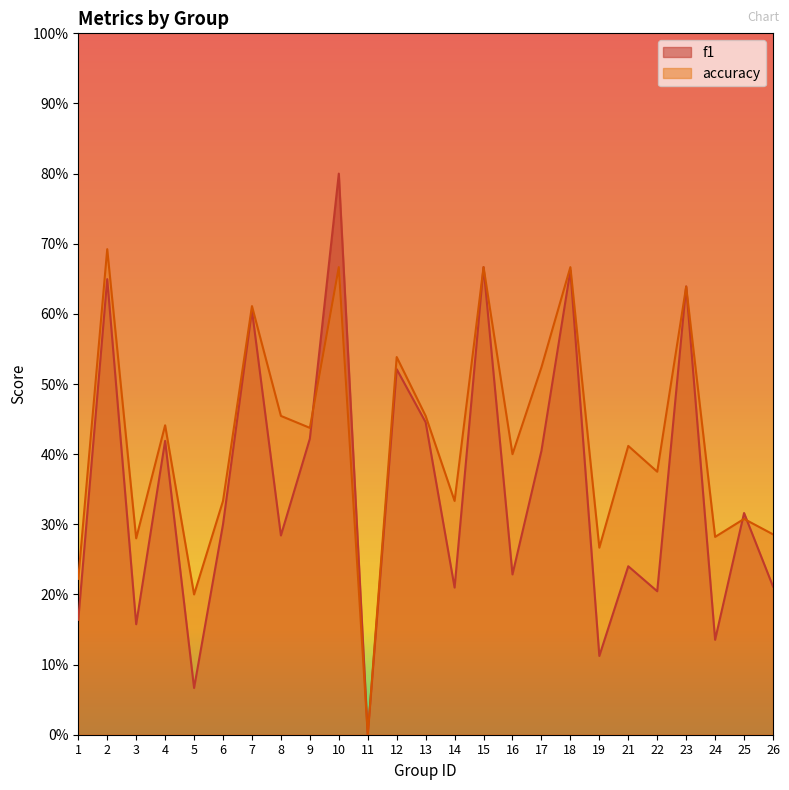

Reading right to left, list all the values displayed in this chart.

f1: 0.2	0.3	0.1	0.6	0.2	0.2	0.1	0.7	0.4	0.2	0.7	0.2	0.4	0.5	0.0	0.8	0.4	0.3	0.6	0.3	0.1	0.4	0.2	0.6	0.2
accuracy: 0.3	0.3	0.3	0.6	0.4	0.4	0.3	0.7	0.5	0.4	0.7	0.3	0.5	0.5	0.0	0.7	0.4	0.5	0.6	0.3	0.2	0.4	0.3	0.7	0.2